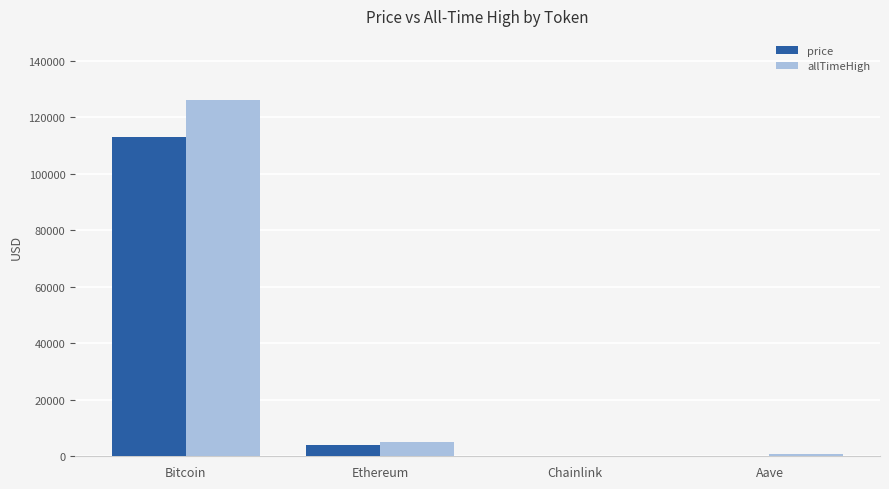

At which category is the sum across all series the highest?

Bitcoin